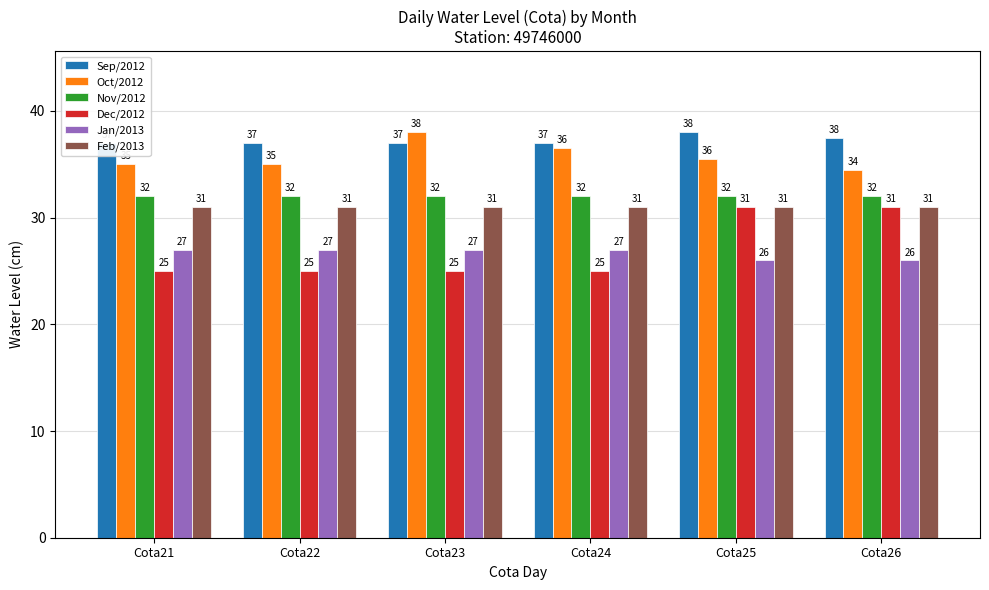

Rank the categories by Feb/2013 value from lowest to highest.

Cota21, Cota22, Cota23, Cota24, Cota25, Cota26